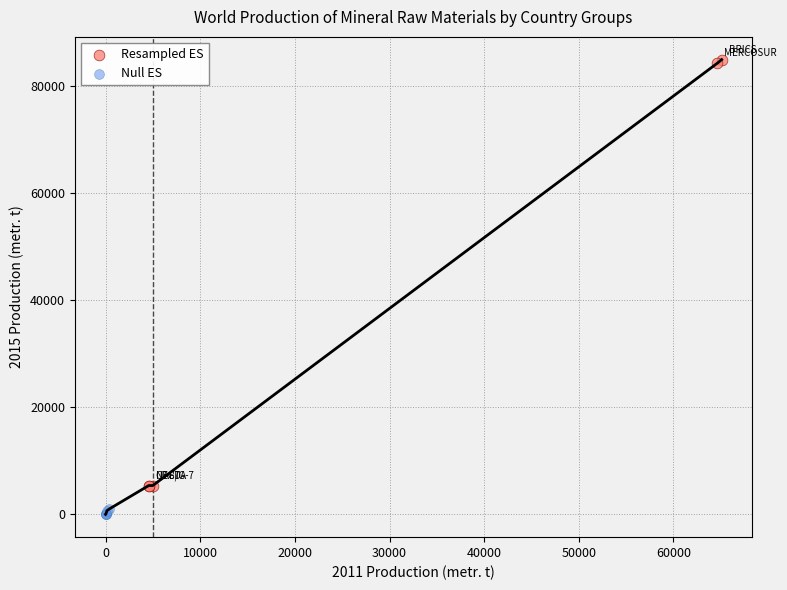

What are all the series names shown in the legend?

Resampled ES, Null ES